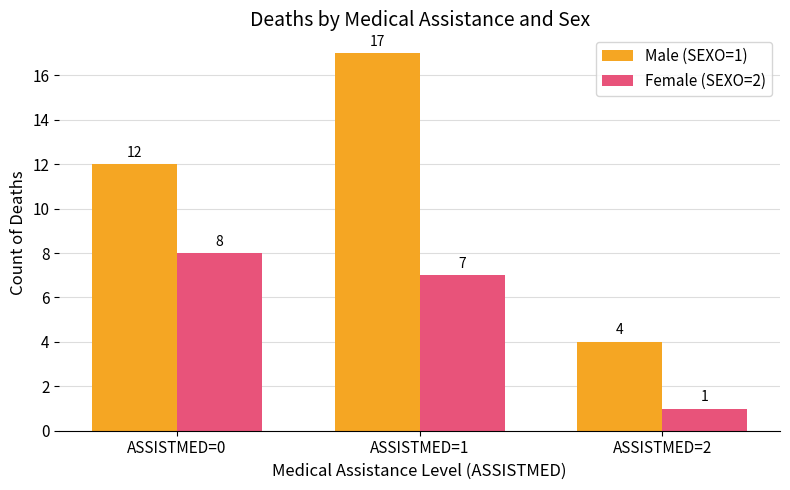

Which category has the lowest value across all series?

ASSISTMED=2